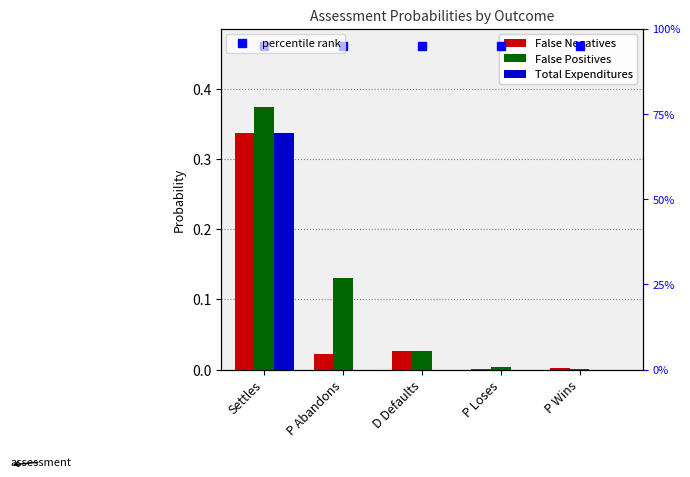

What is the label of the 3rd bar from the left?

D Defaults